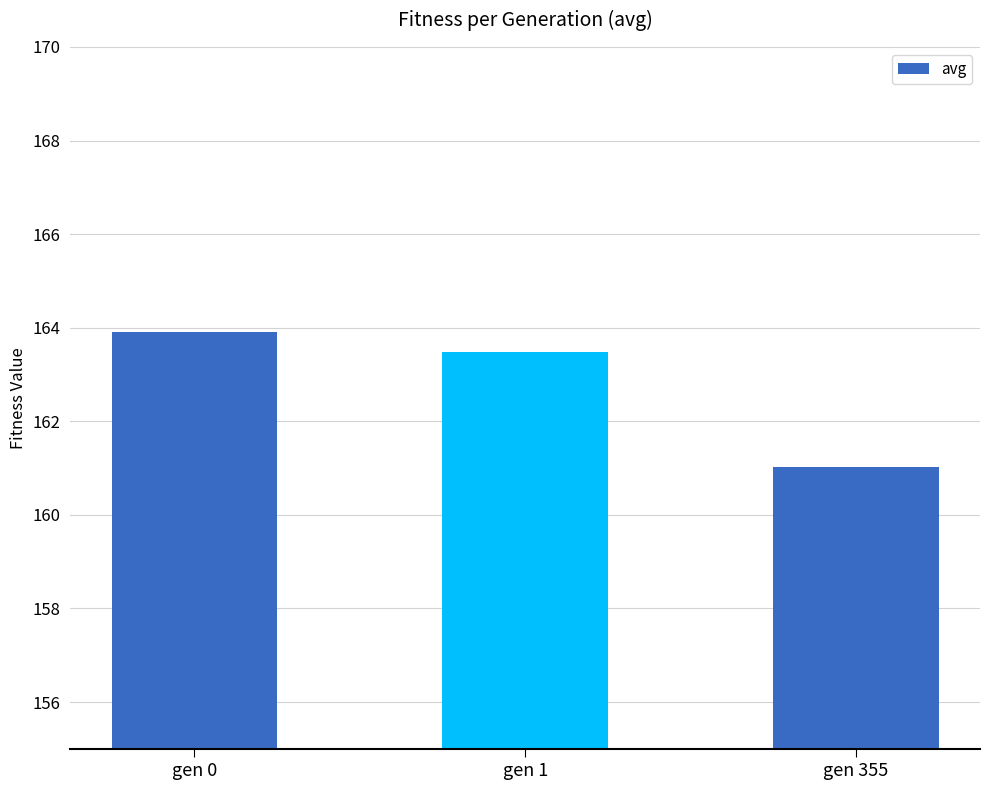

What is the minimum value shown in the chart?

161.0